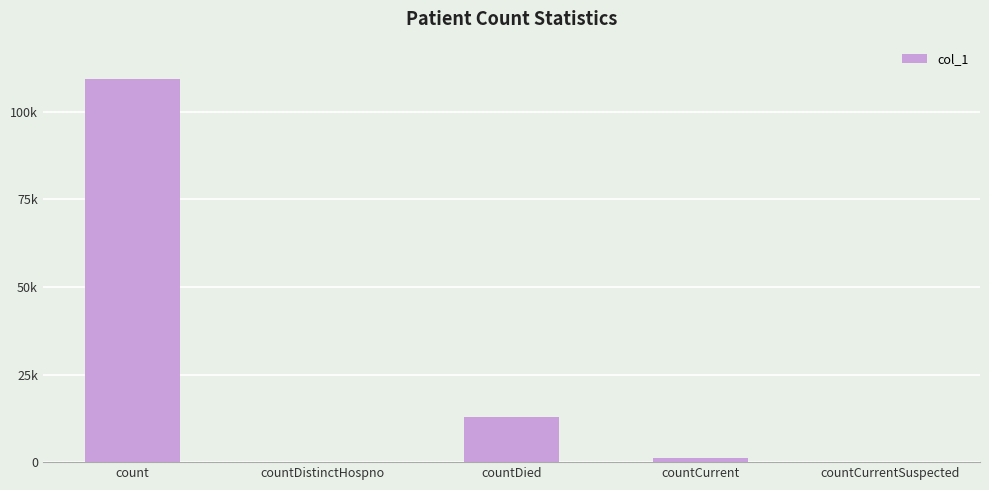

Reading left to right, transcribe all the data shown in this chart.

count=109472	countDistinctHospno=0	countDied=12913	countCurrent=1252	countCurrentSuspected=0